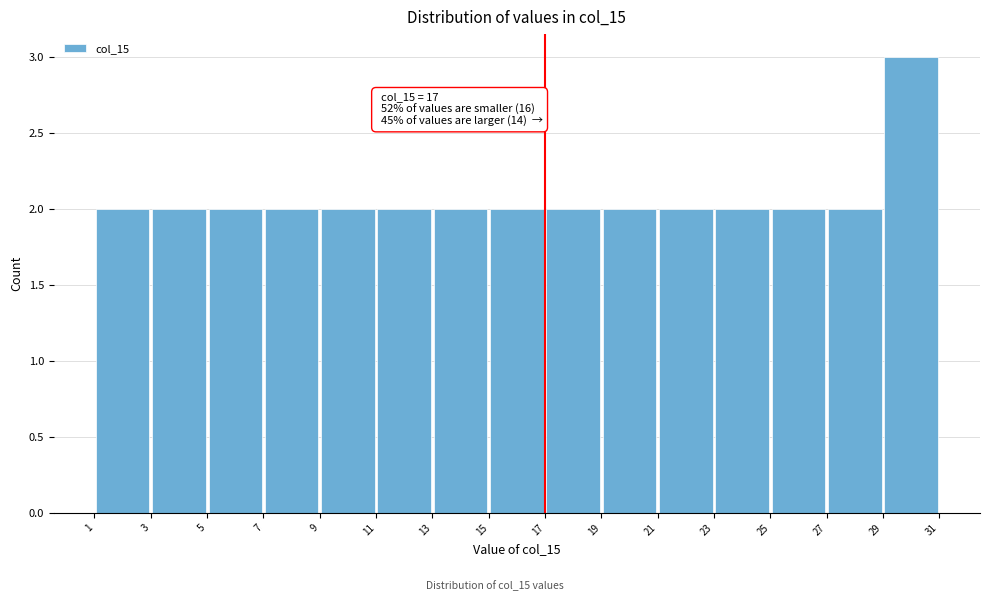

Which range on the x-axis has the tallest bar?

29 to 31